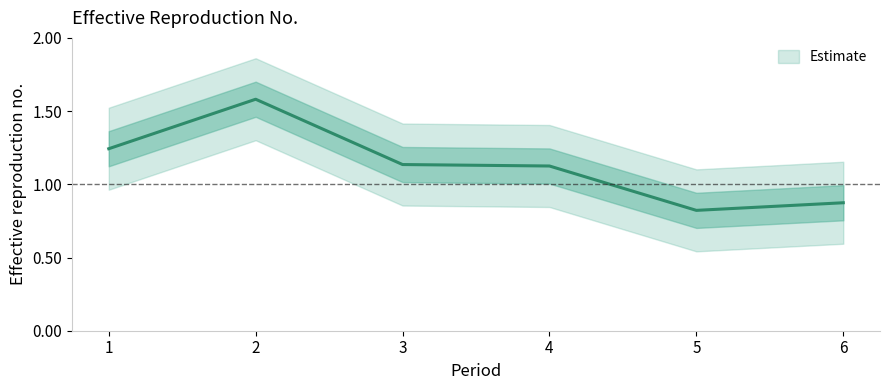

True or false: the data shows 1.7 at 1.

False